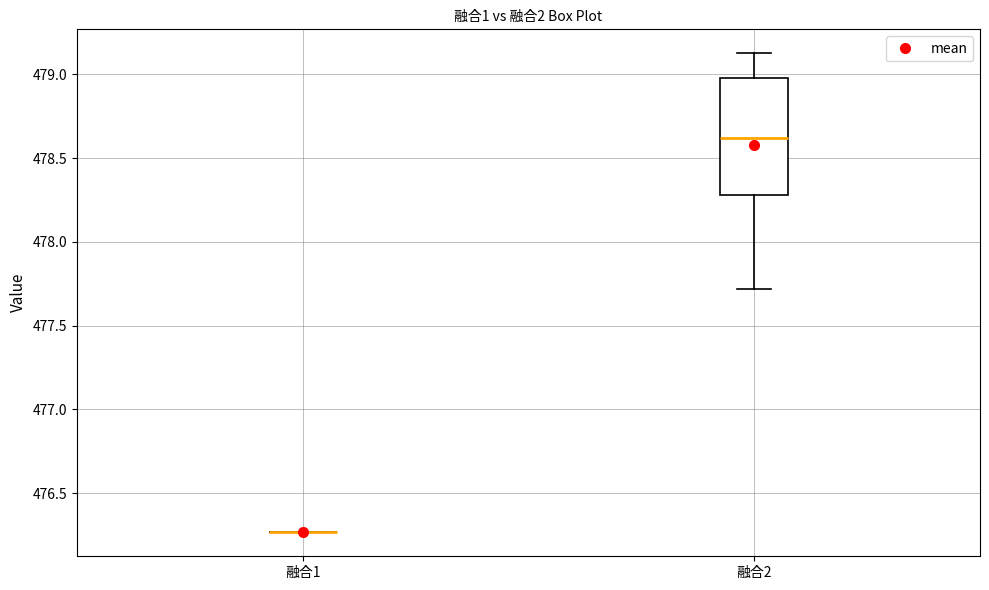

Reading left to right, read every box against the y-axis: the position of its median line, the range the box covers, and the ends of its whiskers. The values are not printed on the chart, so give them approximately, as read against the axis.

融合1: box collapsed to a line at 476.25, whiskers 476.25 to 476.25
融合2: median 478.60, box 478.30 to 479.00, whiskers 477.70 to 479.10